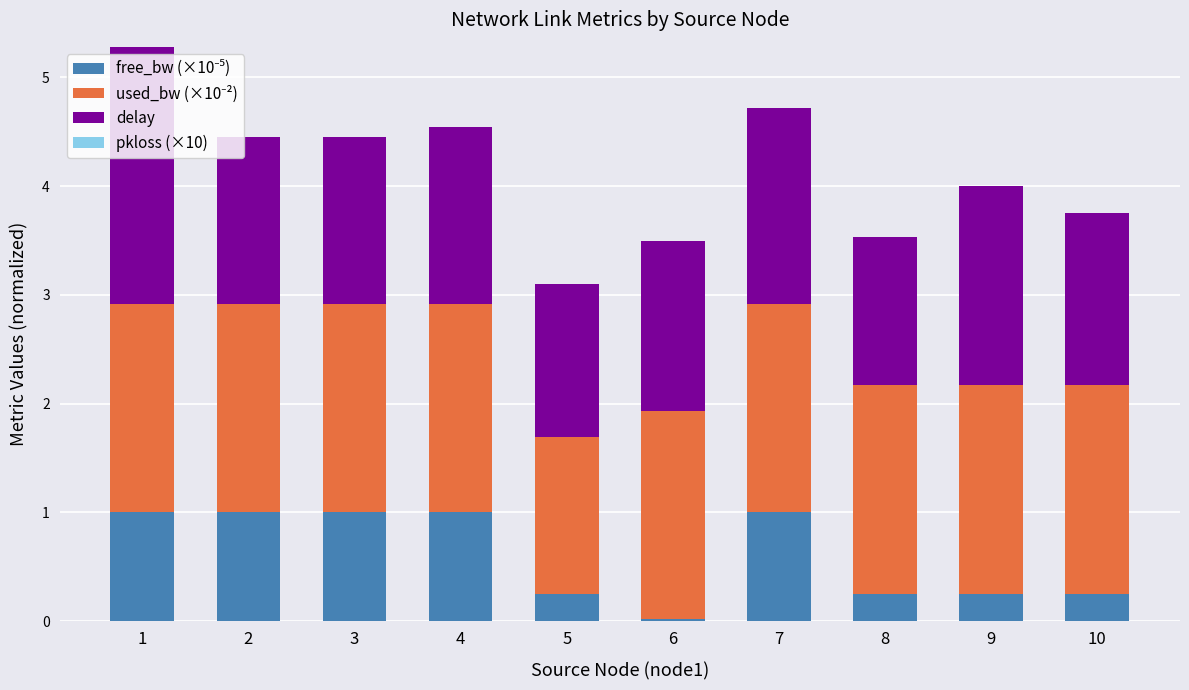

What is the total value across all series at 5?

3.1